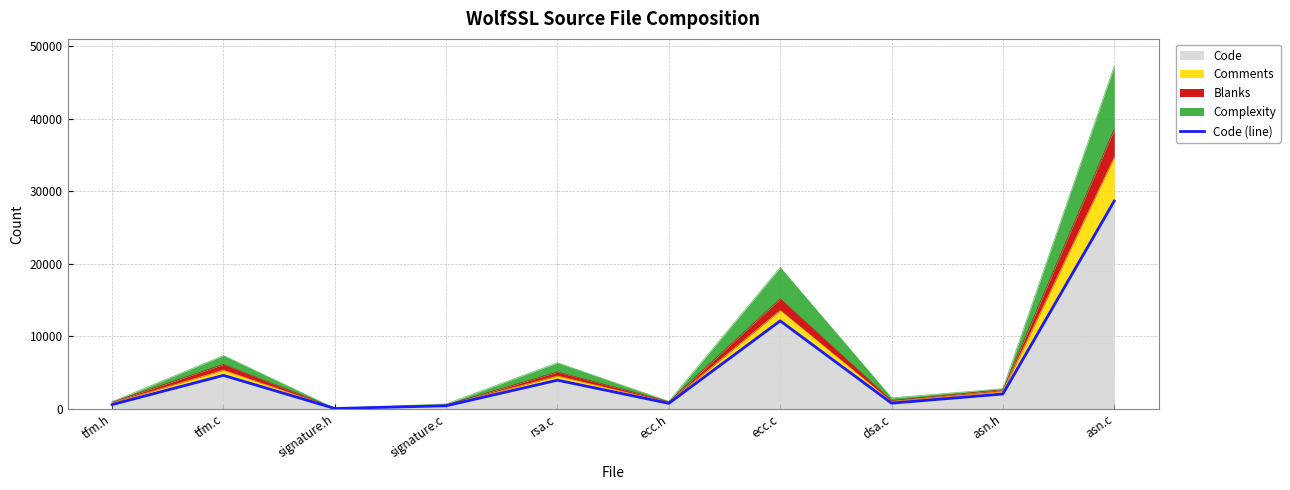

Between tfm.h and asn.h, which is larger?

asn.h